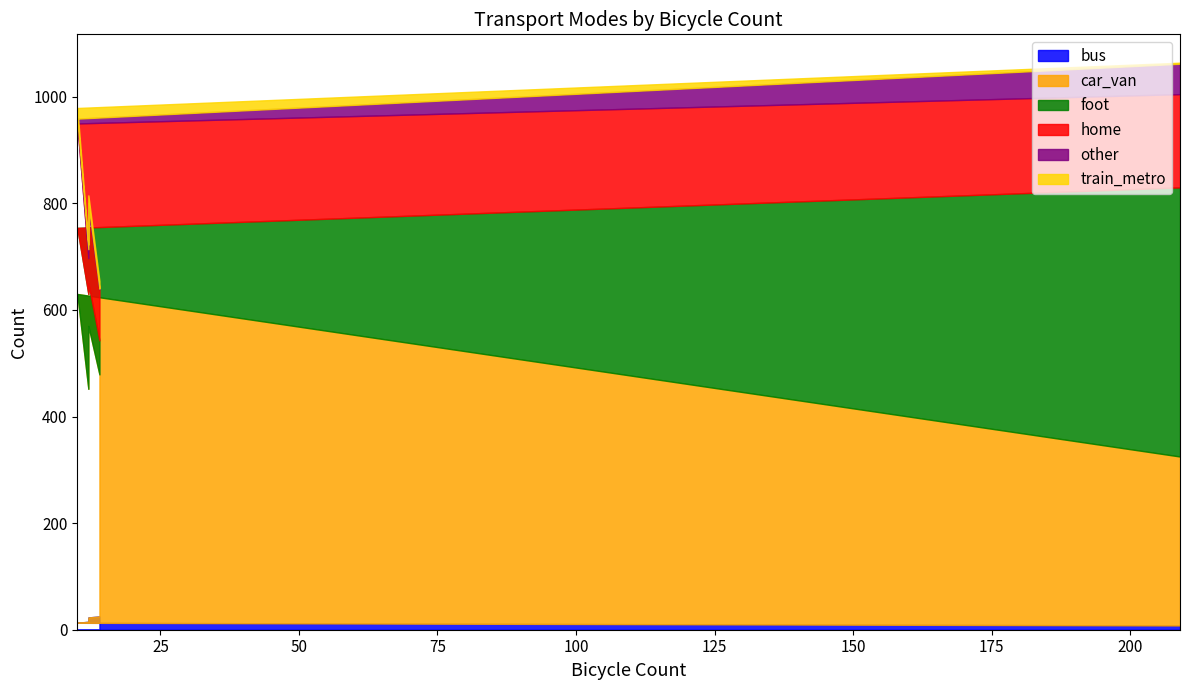

True or false: bus and train_metro intersect in this chart.

True